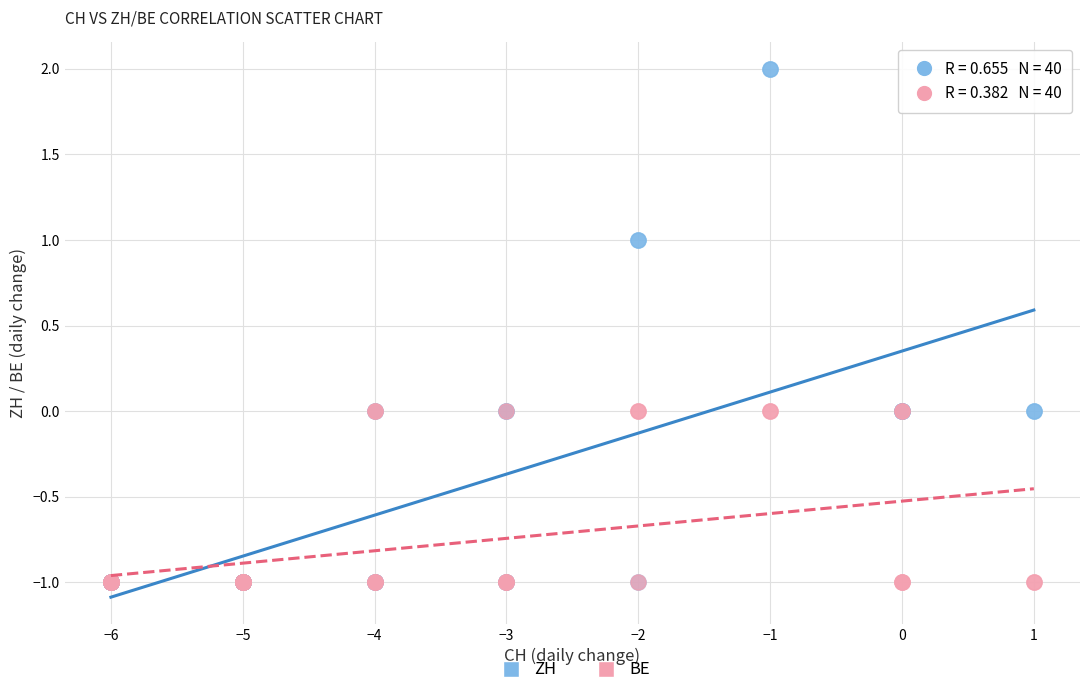

What are all the series names shown in the legend?

ZH, BE